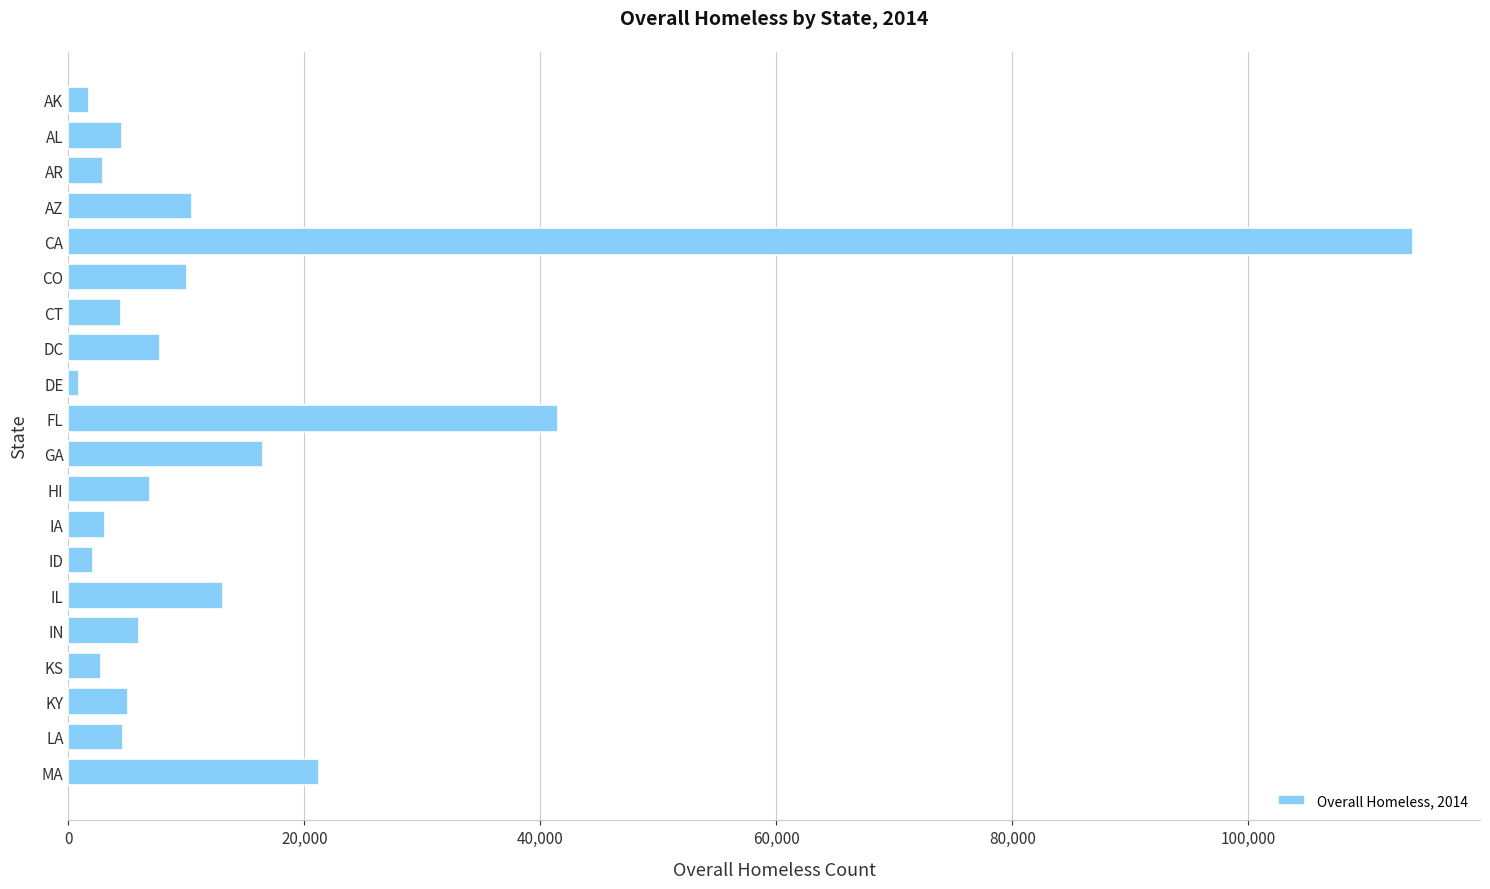

How many data points does each series have?

20